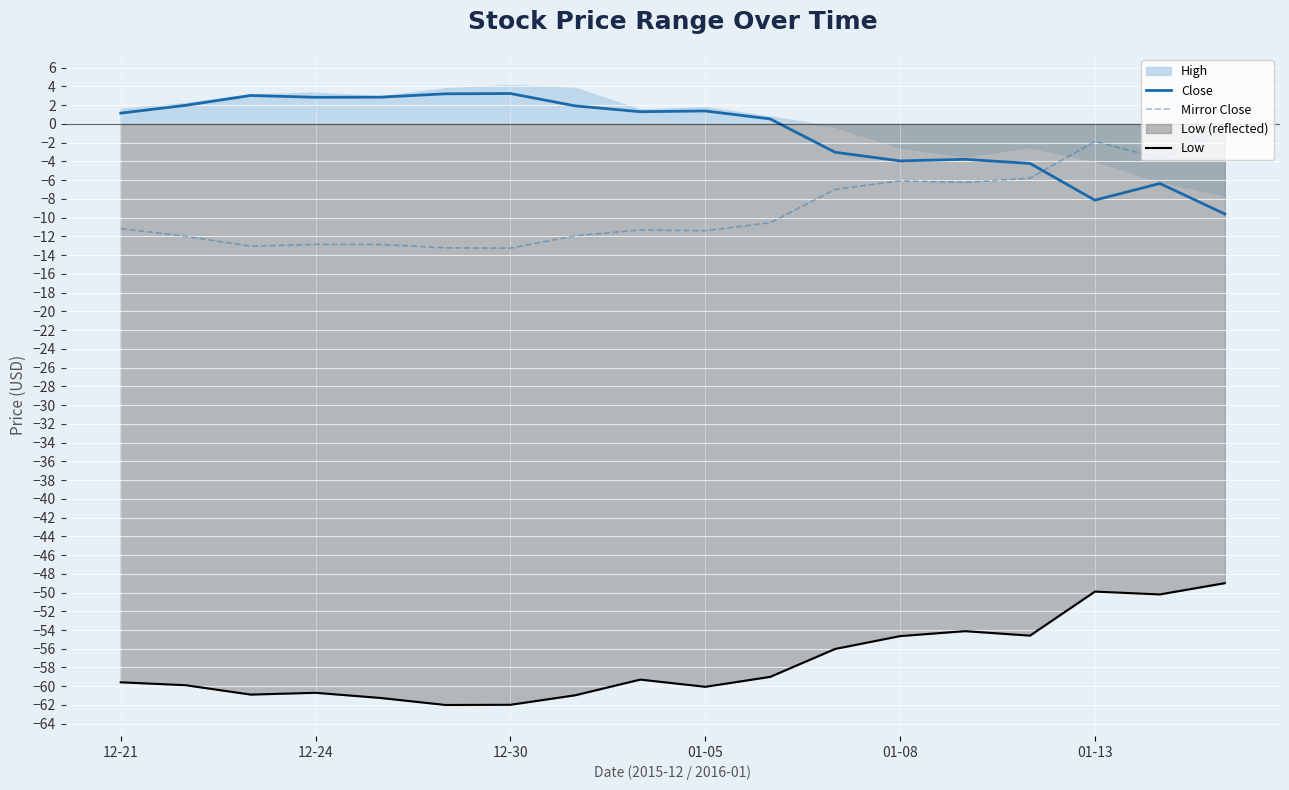

At 10, list the series in order from smallest to largest.

Low, Mirror Close, Close